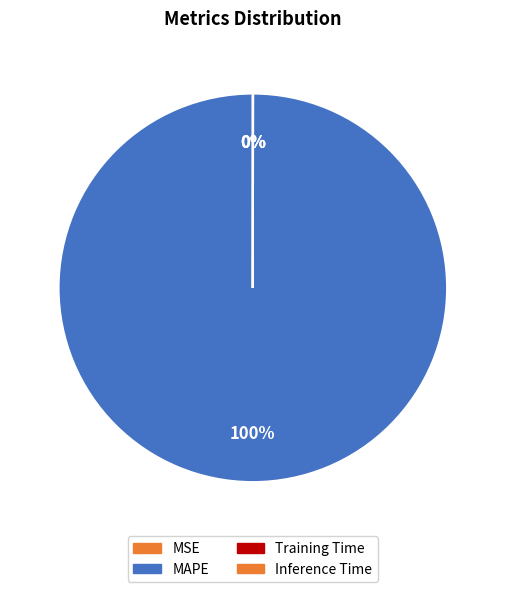

Which category has the smallest portion of the pie?

MSE